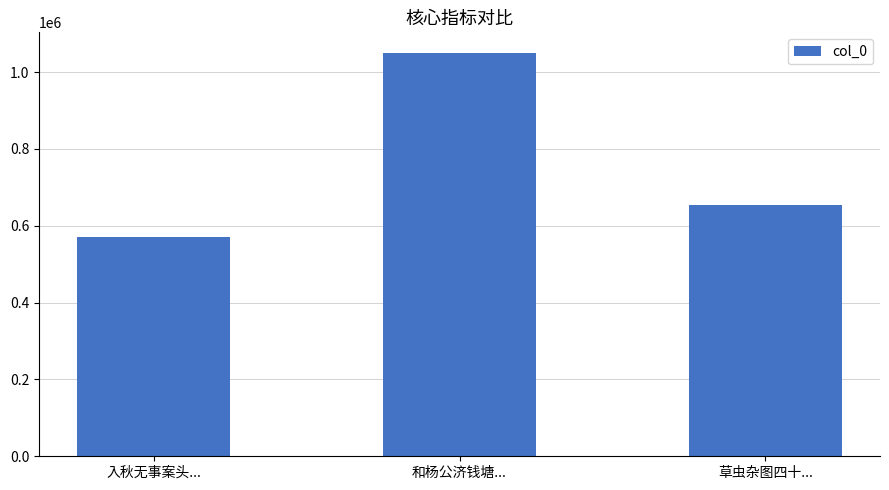

What is the difference between the maximum and minimum values?

480924